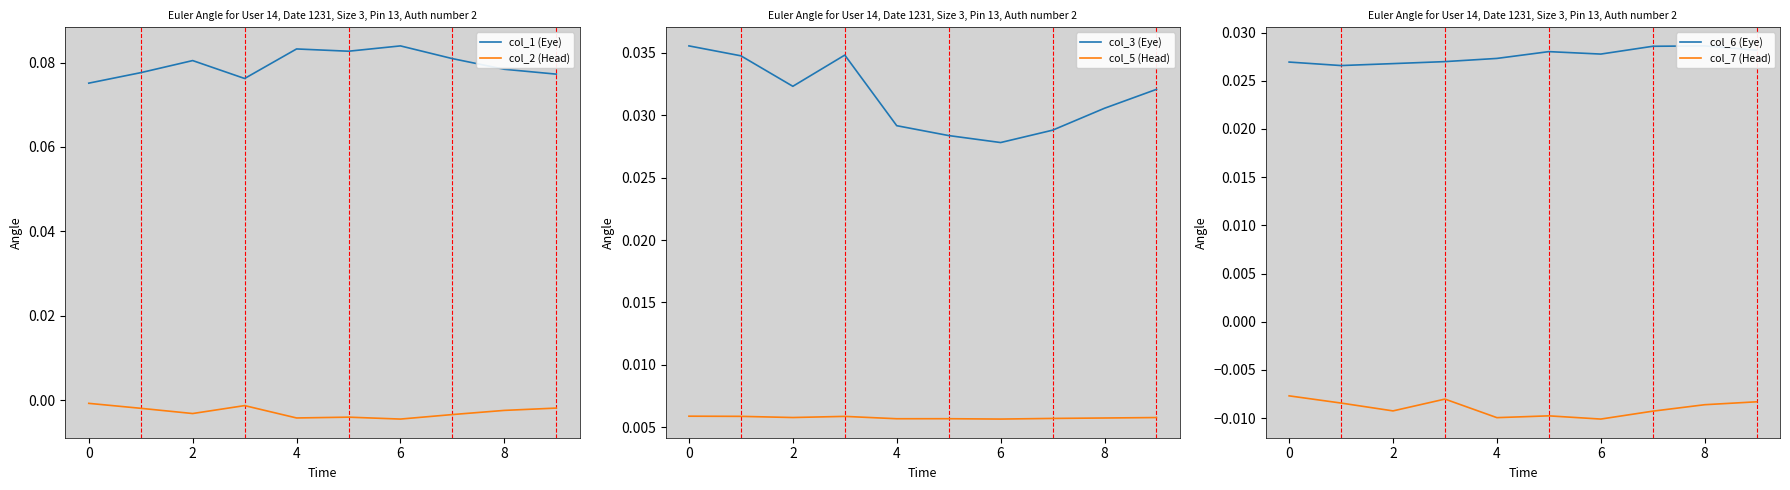

Reading left to right, extract all data points from this chart.

col_1 (Eye): 0.1	0.1	0.1	0.1	0.1	0.1	0.1	0.1	0.1	0.1
col_2 (Head): -0.0	-0.0	-0.0	-0.0	-0.0	-0.0	-0.0	-0.0	-0.0	-0.0
col_3 (Eye): 0.0	0.0	0.0	0.0	0.0	0.0	0.0	0.0	0.0	0.0
col_5 (Head): 0.0	0.0	0.0	0.0	0.0	0.0	0.0	0.0	0.0	0.0
col_6 (Eye): 0.0	0.0	0.0	0.0	0.0	0.0	0.0	0.0	0.0	0.0
col_7 (Head): -0.0	-0.0	-0.0	-0.0	-0.0	-0.0	-0.0	-0.0	-0.0	-0.0